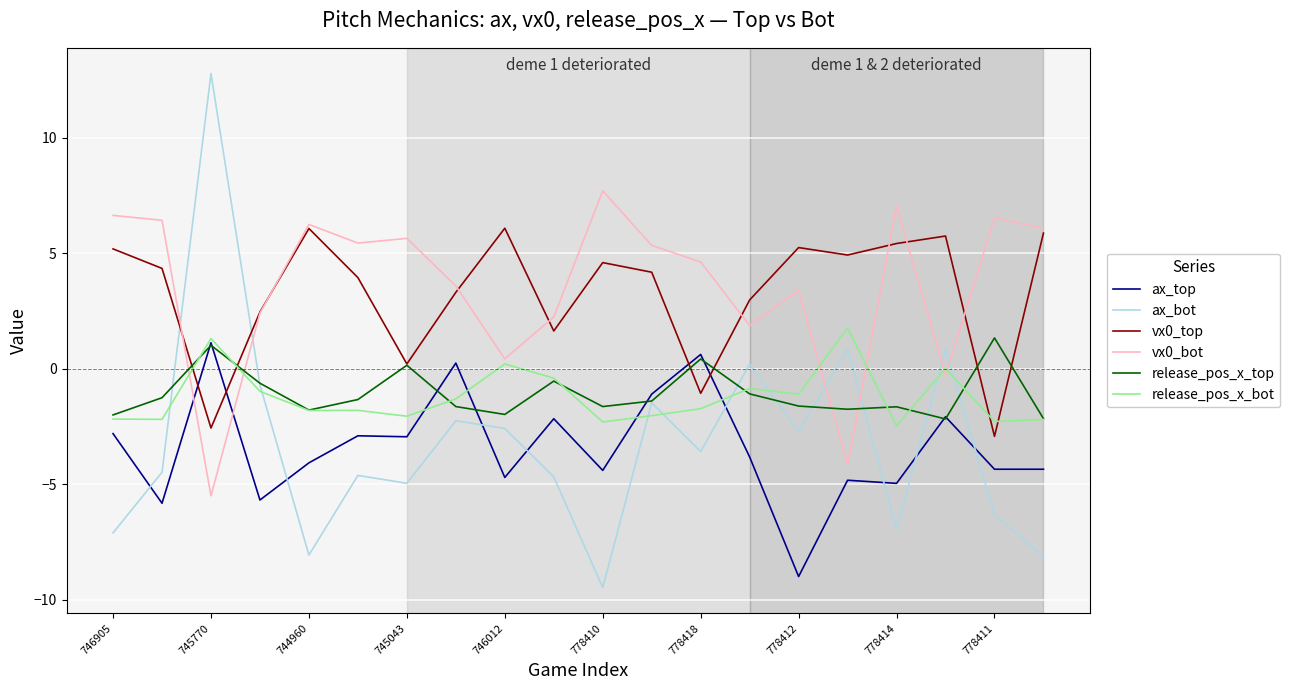

True or false: vx0_top and release_pos_x_bot cross at least once.

True